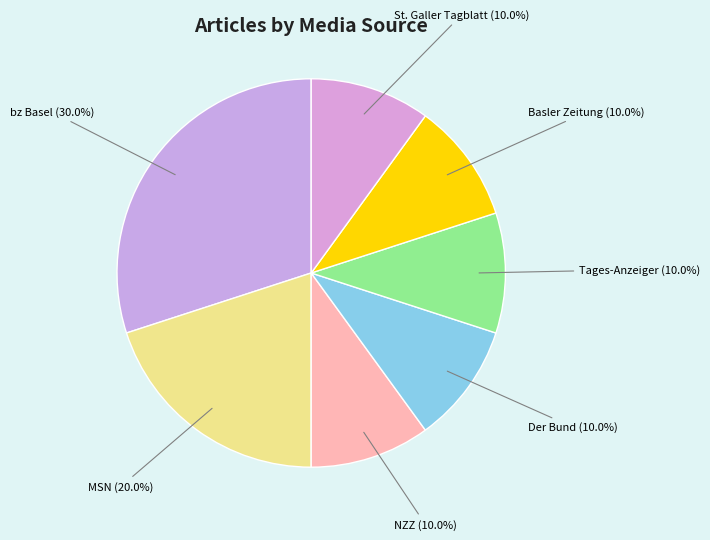

What portion of the pie excludes St. Galler Tagblatt?

90.0%